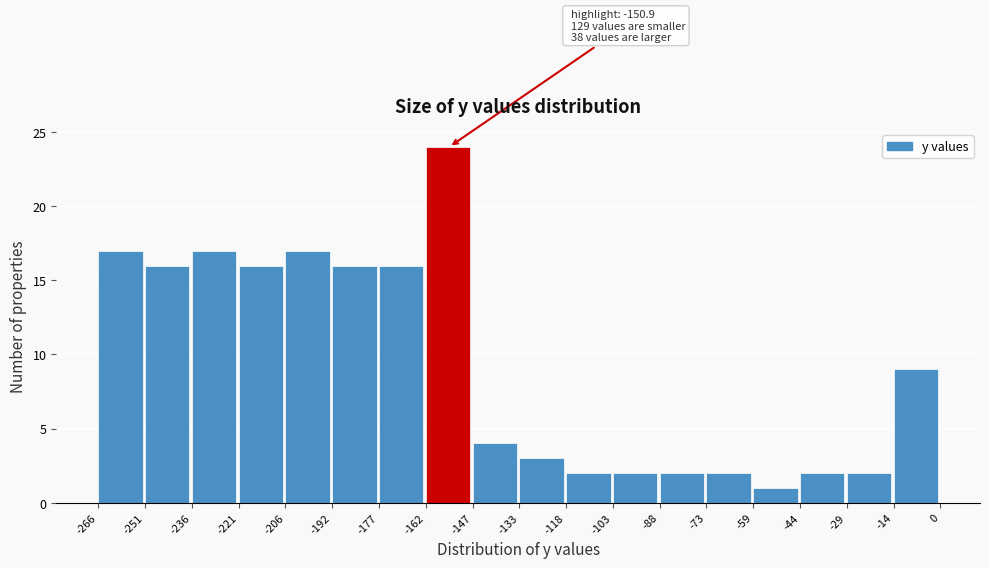

Which range on the x-axis has the tallest bar?

-162 to -147